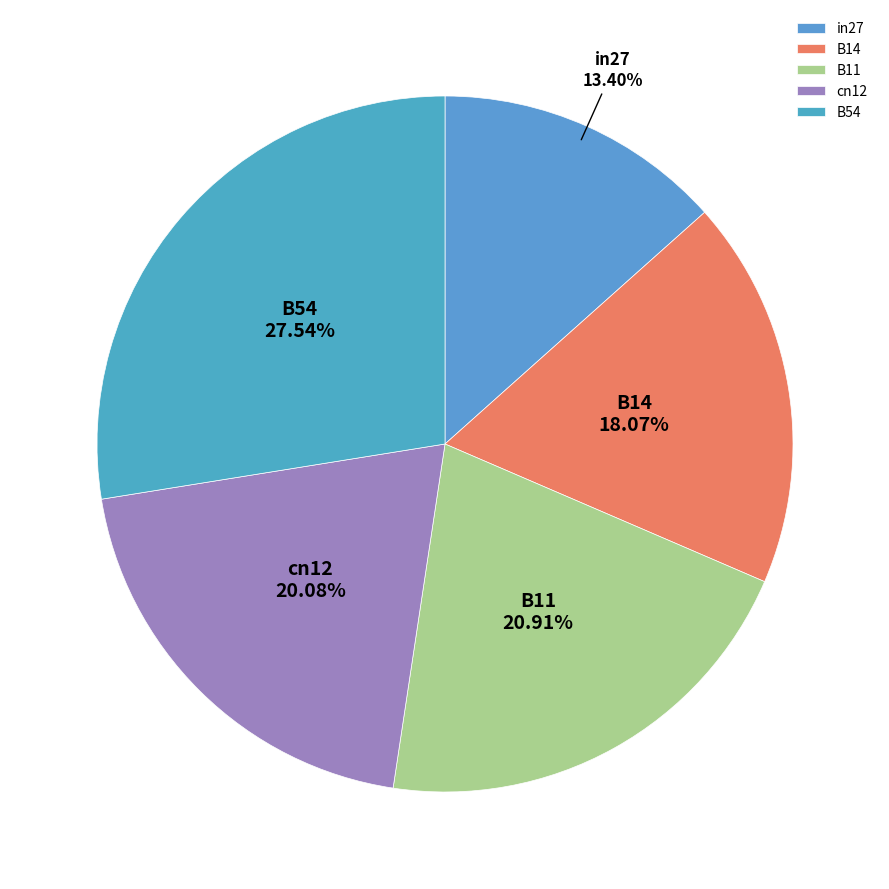

Which category has the biggest portion of the pie?

B54